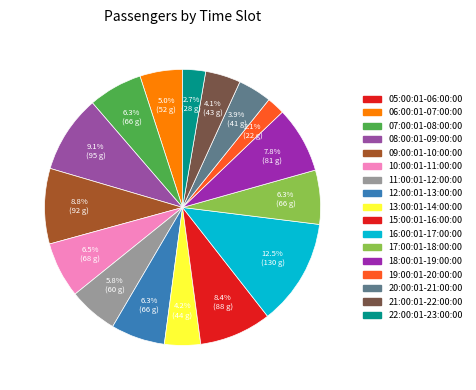

Which category has the biggest portion of the pie?

16:00:01-17:00:00